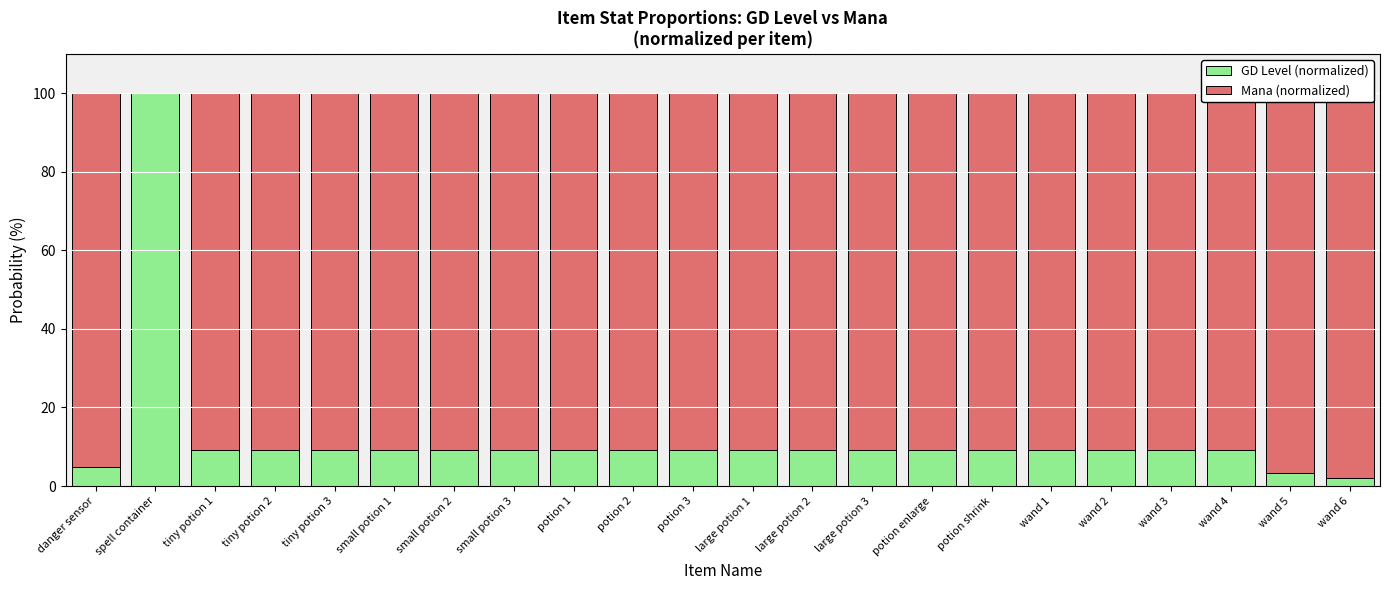

How many bars are there in each group?

2